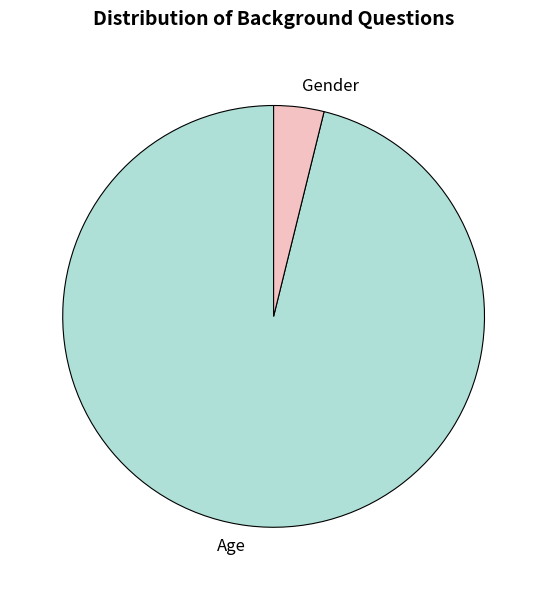

Between Age and Gender, which is larger?

Age